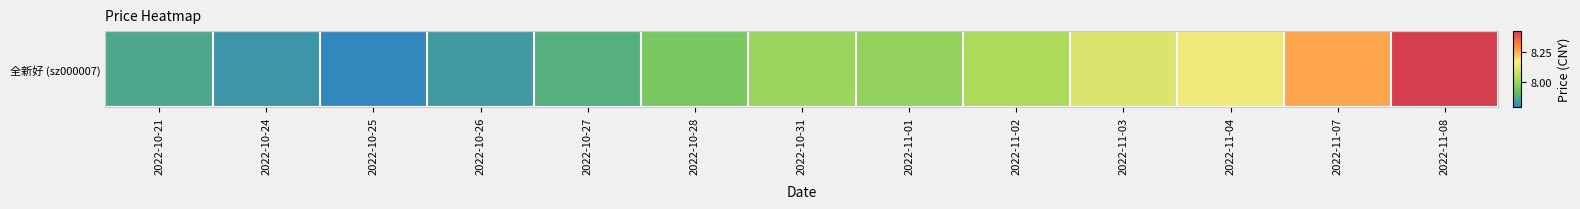

What is the ratio of the value at 2022-11-08 to the value at 2022-10-31?

1.1